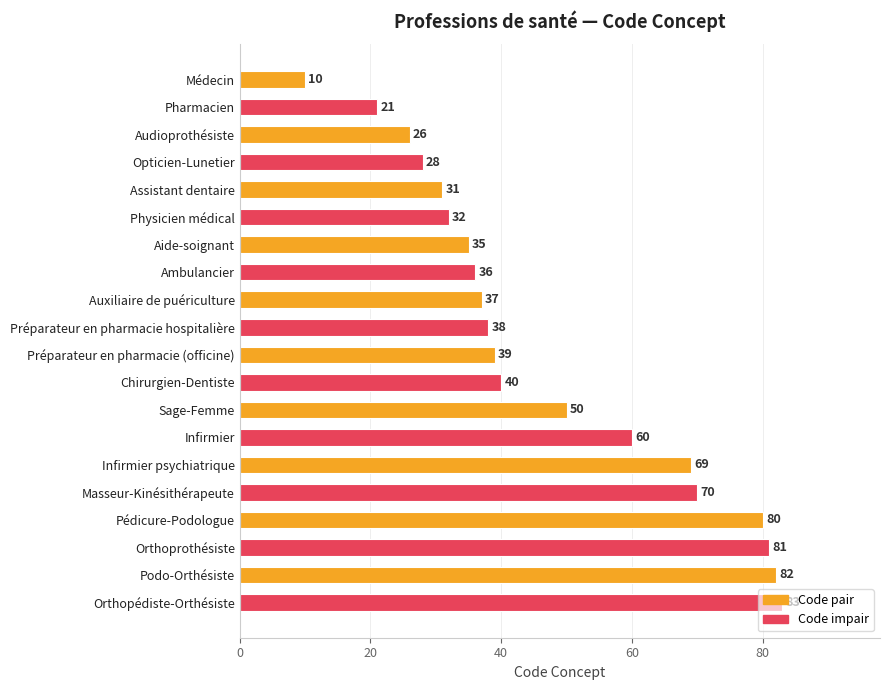

At which label is the value closest to 46?

Sage-Femme